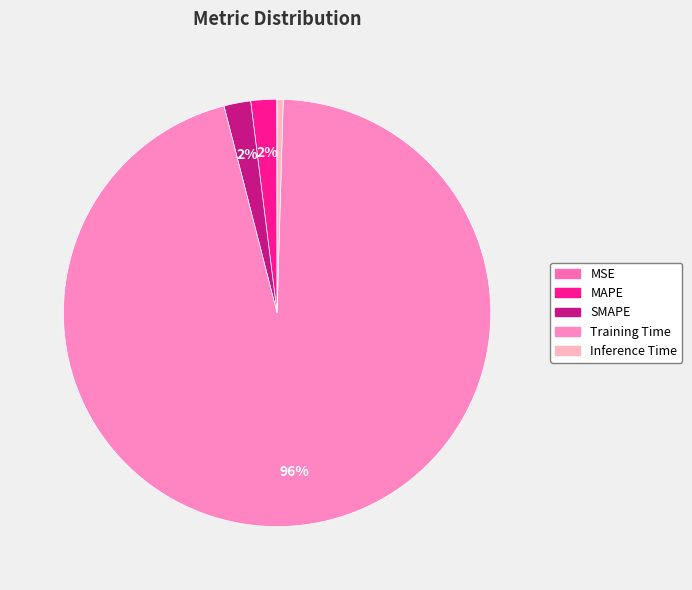

What percentage is the SMAPE slice, to the nearest percent?

2%